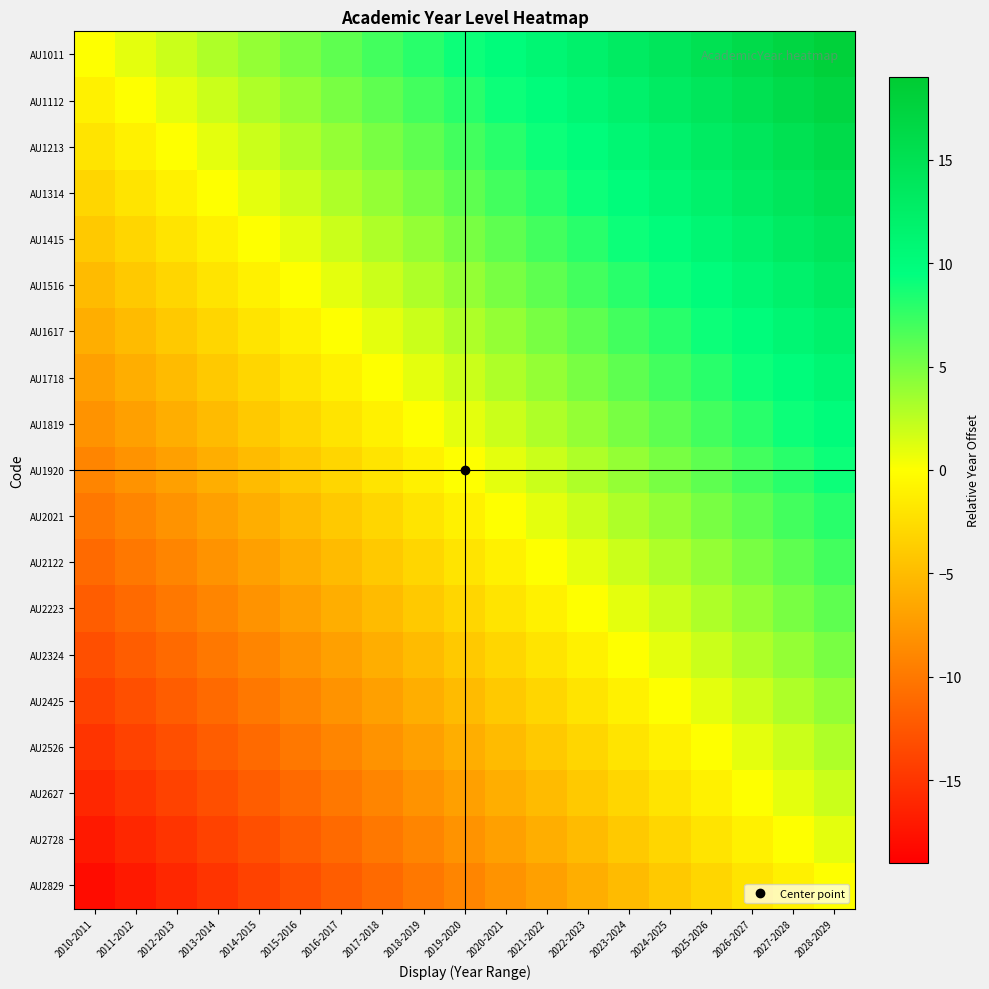

Reading left to right, transcribe all the data shown in this chart.

AU1011: 2010-2011=0	2011-2012=1	2012-2013=2	2013-2014=3	2014-2015=4	2015-2016=5	2016-2017=6	2017-2018=7	2018-2019=8	2019-2020=9	2020-2021=10	2021-2022=11	2022-2023=12	2023-2024=13	2024-2025=14	2025-2026=15	2026-2027=16	2027-2028=17	2028-2029=18
AU1112: 2010-2011=-1	2011-2012=0	2012-2013=1	2013-2014=2	2014-2015=3	2015-2016=4	2016-2017=5	2017-2018=6	2018-2019=7	2019-2020=8	2020-2021=9	2021-2022=10	2022-2023=11	2023-2024=12	2024-2025=13	2025-2026=14	2026-2027=15	2027-2028=16	2028-2029=17
AU1213: 2010-2011=-2	2011-2012=-1	2012-2013=0	2013-2014=1	2014-2015=2	2015-2016=3	2016-2017=4	2017-2018=5	2018-2019=6	2019-2020=7	2020-2021=8	2021-2022=9	2022-2023=10	2023-2024=11	2024-2025=12	2025-2026=13	2026-2027=14	2027-2028=15	2028-2029=16
AU1314: 2010-2011=-3	2011-2012=-2	2012-2013=-1	2013-2014=0	2014-2015=1	2015-2016=2	2016-2017=3	2017-2018=4	2018-2019=5	2019-2020=6	2020-2021=7	2021-2022=8	2022-2023=9	2023-2024=10	2024-2025=11	2025-2026=12	2026-2027=13	2027-2028=14	2028-2029=15
AU1415: 2010-2011=-4	2011-2012=-3	2012-2013=-2	2013-2014=-1	2014-2015=0	2015-2016=1	2016-2017=2	2017-2018=3	2018-2019=4	2019-2020=5	2020-2021=6	2021-2022=7	2022-2023=8	2023-2024=9	2024-2025=10	2025-2026=11	2026-2027=12	2027-2028=13	2028-2029=14
AU1516: 2010-2011=-5	2011-2012=-4	2012-2013=-3	2013-2014=-2	2014-2015=-1	2015-2016=0	2016-2017=1	2017-2018=2	2018-2019=3	2019-2020=4	2020-2021=5	2021-2022=6	2022-2023=7	2023-2024=8	2024-2025=9	2025-2026=10	2026-2027=11	2027-2028=12	2028-2029=13
AU1617: 2010-2011=-6	2011-2012=-5	2012-2013=-4	2013-2014=-3	2014-2015=-2	2015-2016=-1	2016-2017=0	2017-2018=1	2018-2019=2	2019-2020=3	2020-2021=4	2021-2022=5	2022-2023=6	2023-2024=7	2024-2025=8	2025-2026=9	2026-2027=10	2027-2028=11	2028-2029=12
AU1718: 2010-2011=-7	2011-2012=-6	2012-2013=-5	2013-2014=-4	2014-2015=-3	2015-2016=-2	2016-2017=-1	2017-2018=0	2018-2019=1	2019-2020=2	2020-2021=3	2021-2022=4	2022-2023=5	2023-2024=6	2024-2025=7	2025-2026=8	2026-2027=9	2027-2028=10	2028-2029=11
AU1819: 2010-2011=-8	2011-2012=-7	2012-2013=-6	2013-2014=-5	2014-2015=-4	2015-2016=-3	2016-2017=-2	2017-2018=-1	2018-2019=0	2019-2020=1	2020-2021=2	2021-2022=3	2022-2023=4	2023-2024=5	2024-2025=6	2025-2026=7	2026-2027=8	2027-2028=9	2028-2029=10
AU1920: 2010-2011=-9	2011-2012=-8	2012-2013=-7	2013-2014=-6	2014-2015=-5	2015-2016=-4	2016-2017=-3	2017-2018=-2	2018-2019=-1	2019-2020=0	2020-2021=1	2021-2022=2	2022-2023=3	2023-2024=4	2024-2025=5	2025-2026=6	2026-2027=7	2027-2028=8	2028-2029=9
AU2021: 2010-2011=-10	2011-2012=-9	2012-2013=-8	2013-2014=-7	2014-2015=-6	2015-2016=-5	2016-2017=-4	2017-2018=-3	2018-2019=-2	2019-2020=-1	2020-2021=0	2021-2022=1	2022-2023=2	2023-2024=3	2024-2025=4	2025-2026=5	2026-2027=6	2027-2028=7	2028-2029=8
AU2122: 2010-2011=-11	2011-2012=-10	2012-2013=-9	2013-2014=-8	2014-2015=-7	2015-2016=-6	2016-2017=-5	2017-2018=-4	2018-2019=-3	2019-2020=-2	2020-2021=-1	2021-2022=0	2022-2023=1	2023-2024=2	2024-2025=3	2025-2026=4	2026-2027=5	2027-2028=6	2028-2029=7
AU2223: 2010-2011=-12	2011-2012=-11	2012-2013=-10	2013-2014=-9	2014-2015=-8	2015-2016=-7	2016-2017=-6	2017-2018=-5	2018-2019=-4	2019-2020=-3	2020-2021=-2	2021-2022=-1	2022-2023=0	2023-2024=1	2024-2025=2	2025-2026=3	2026-2027=4	2027-2028=5	2028-2029=6
AU2324: 2010-2011=-13	2011-2012=-12	2012-2013=-11	2013-2014=-10	2014-2015=-9	2015-2016=-8	2016-2017=-7	2017-2018=-6	2018-2019=-5	2019-2020=-4	2020-2021=-3	2021-2022=-2	2022-2023=-1	2023-2024=0	2024-2025=1	2025-2026=2	2026-2027=3	2027-2028=4	2028-2029=5
AU2425: 2010-2011=-14	2011-2012=-13	2012-2013=-12	2013-2014=-11	2014-2015=-10	2015-2016=-9	2016-2017=-8	2017-2018=-7	2018-2019=-6	2019-2020=-5	2020-2021=-4	2021-2022=-3	2022-2023=-2	2023-2024=-1	2024-2025=0	2025-2026=1	2026-2027=2	2027-2028=3	2028-2029=4
AU2526: 2010-2011=-15	2011-2012=-14	2012-2013=-13	2013-2014=-12	2014-2015=-11	2015-2016=-10	2016-2017=-9	2017-2018=-8	2018-2019=-7	2019-2020=-6	2020-2021=-5	2021-2022=-4	2022-2023=-3	2023-2024=-2	2024-2025=-1	2025-2026=0	2026-2027=1	2027-2028=2	2028-2029=3
AU2627: 2010-2011=-16	2011-2012=-15	2012-2013=-14	2013-2014=-13	2014-2015=-12	2015-2016=-11	2016-2017=-10	2017-2018=-9	2018-2019=-8	2019-2020=-7	2020-2021=-6	2021-2022=-5	2022-2023=-4	2023-2024=-3	2024-2025=-2	2025-2026=-1	2026-2027=0	2027-2028=1	2028-2029=2
AU2728: 2010-2011=-17	2011-2012=-16	2012-2013=-15	2013-2014=-14	2014-2015=-13	2015-2016=-12	2016-2017=-11	2017-2018=-10	2018-2019=-9	2019-2020=-8	2020-2021=-7	2021-2022=-6	2022-2023=-5	2023-2024=-4	2024-2025=-3	2025-2026=-2	2026-2027=-1	2027-2028=0	2028-2029=1
AU2829: 2010-2011=-18	2011-2012=-17	2012-2013=-16	2013-2014=-15	2014-2015=-14	2015-2016=-13	2016-2017=-12	2017-2018=-11	2018-2019=-10	2019-2020=-9	2020-2021=-8	2021-2022=-7	2022-2023=-6	2023-2024=-5	2024-2025=-4	2025-2026=-3	2026-2027=-2	2027-2028=-1	2028-2029=0